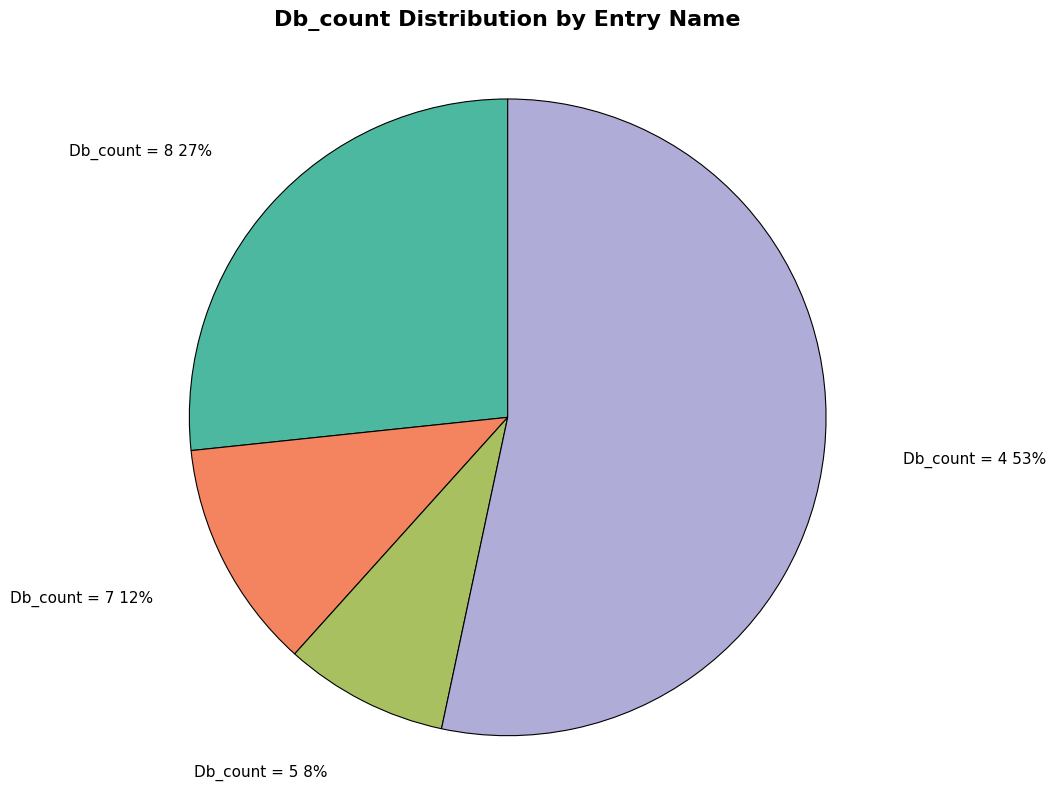

Is it true that Db_count = 8 is 27% of the pie?

True